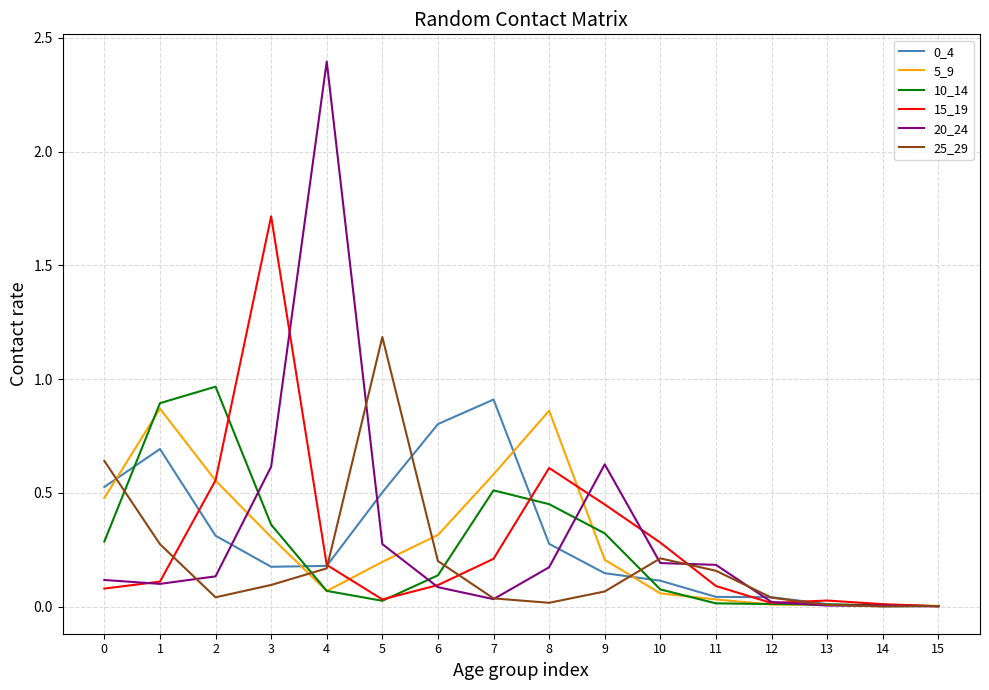

Is it true that 15_19 equals 0.6 at 8?

True